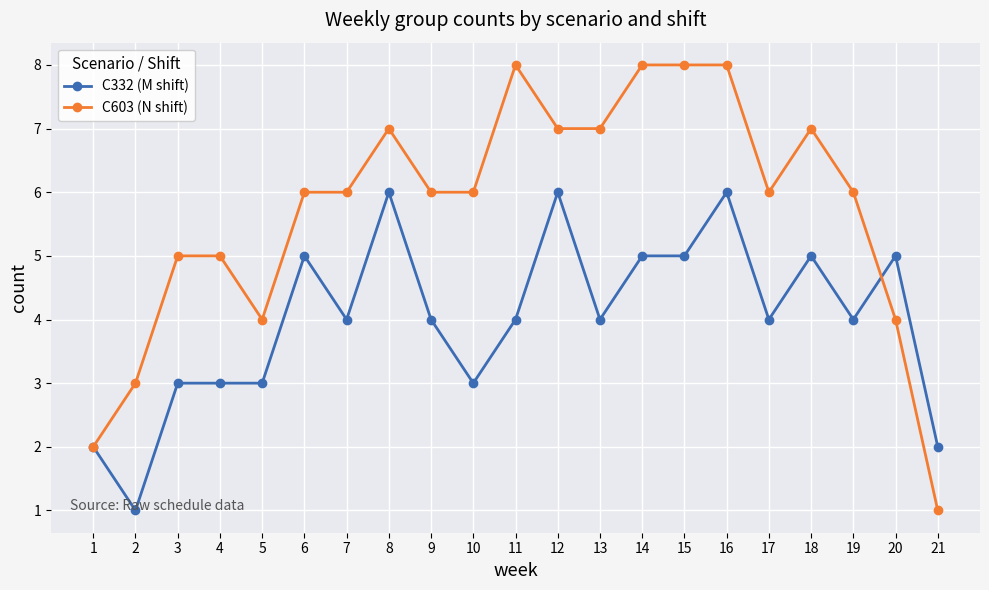

Between 5 and 15, which series saw the biggest shift?

C603 (N shift)